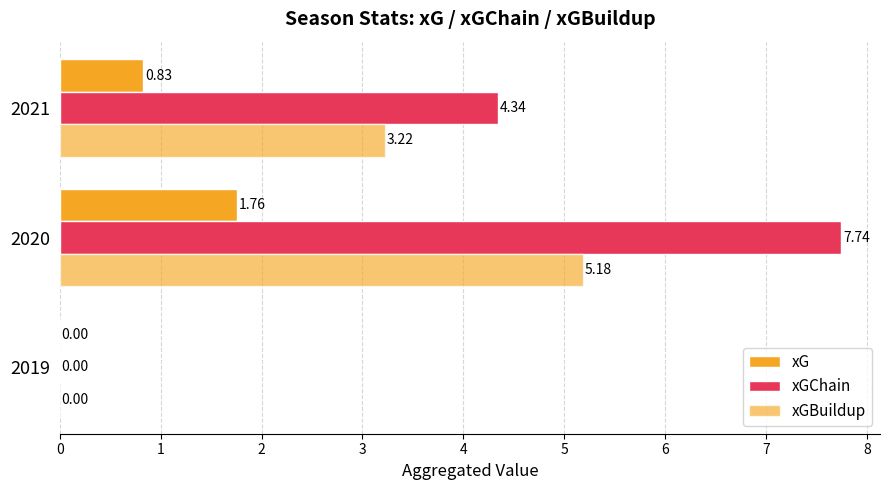

Count the number of data series in this chart.

3